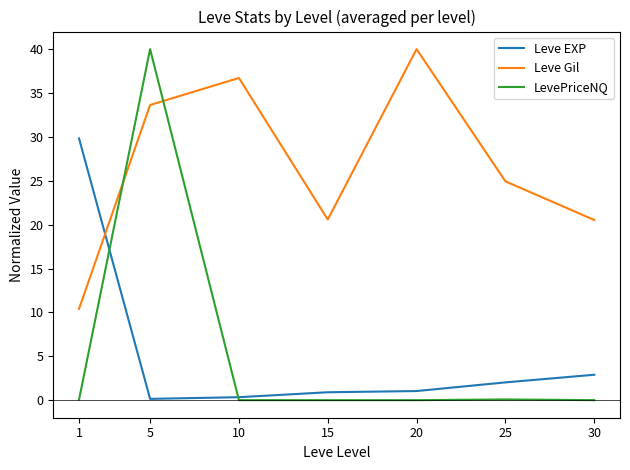

What are all the series names shown in the legend?

Leve EXP, Leve Gil, LevePriceNQ